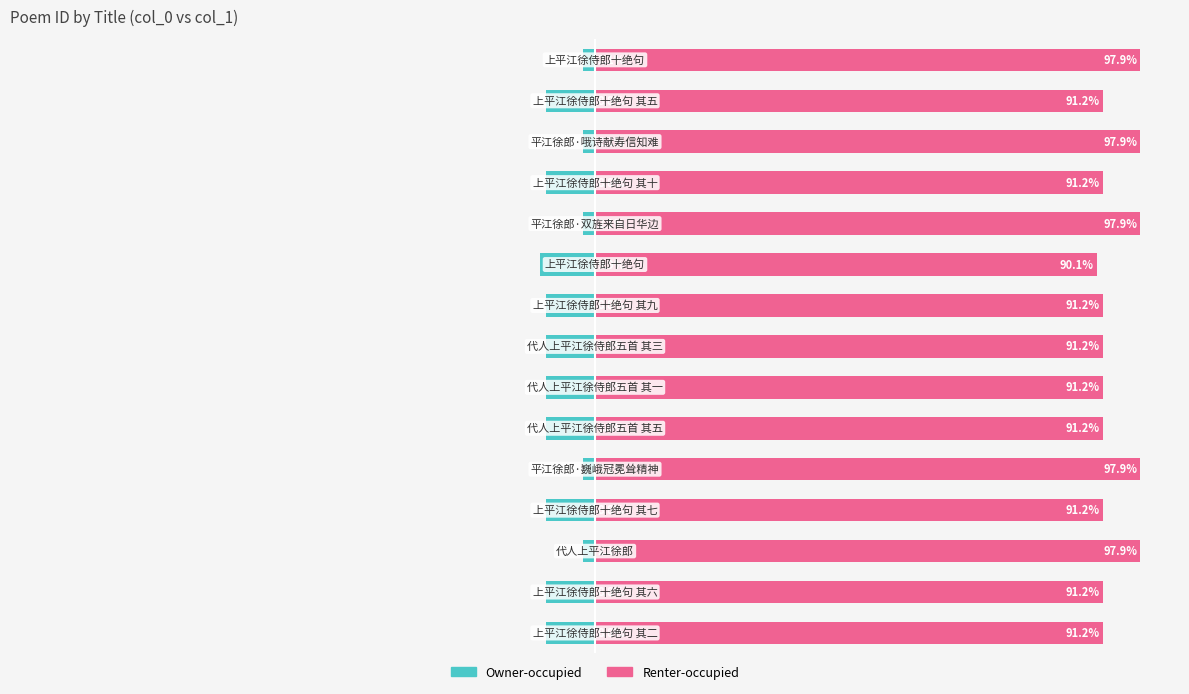

Rank the series by their average value, from highest to lowest.

Renter-occupied, Owner-occupied